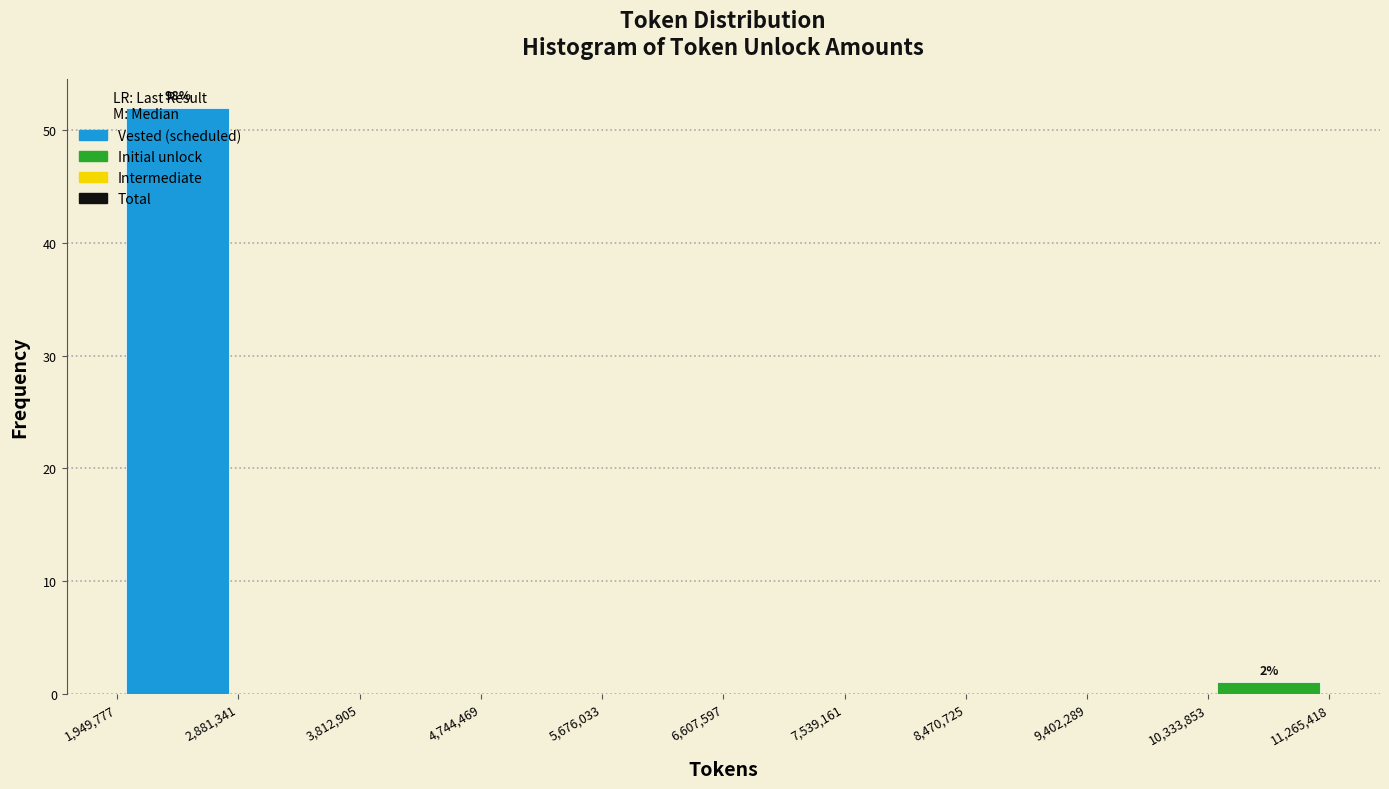

Over which range of the x-axis is the bar tallest?

1,949,777 to 2,881,341